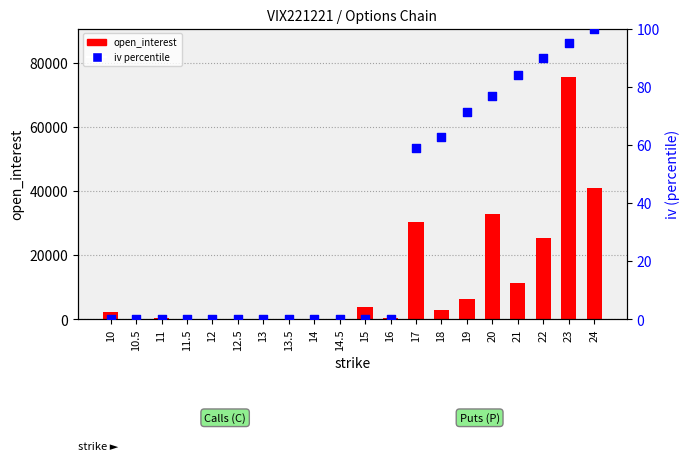

Which series reaches the maximum Y coordinate?

open_interest